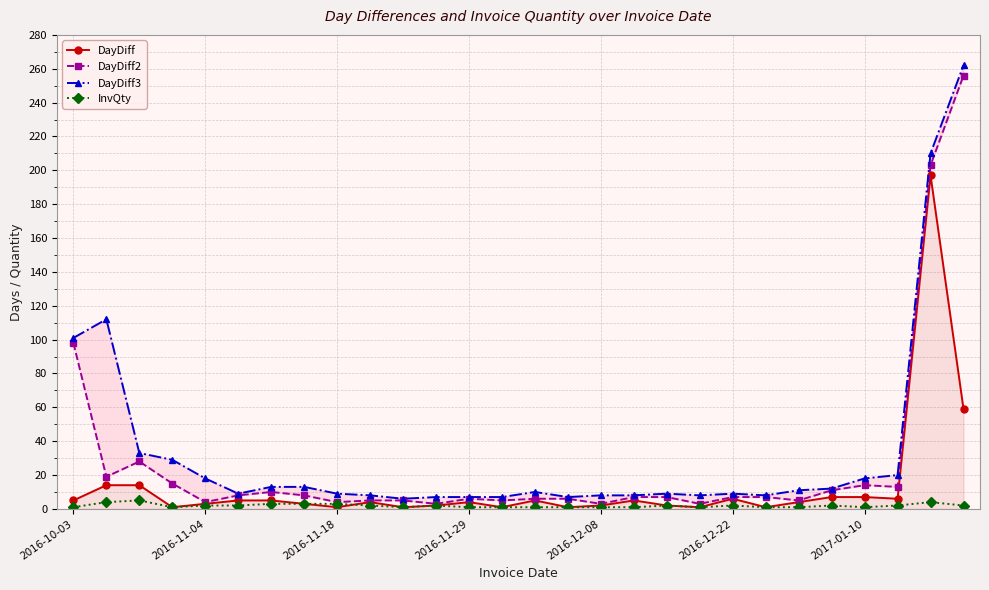

What is the sum of all DayDiff values?

366